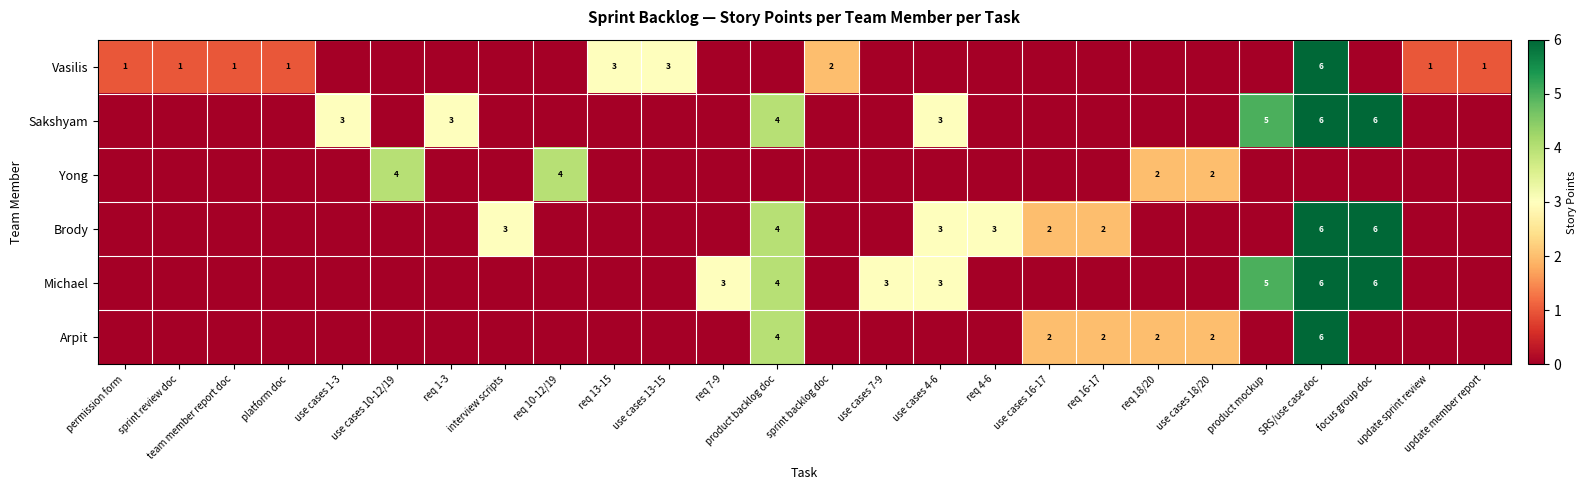

What is the total value across all series at interview scripts?

3